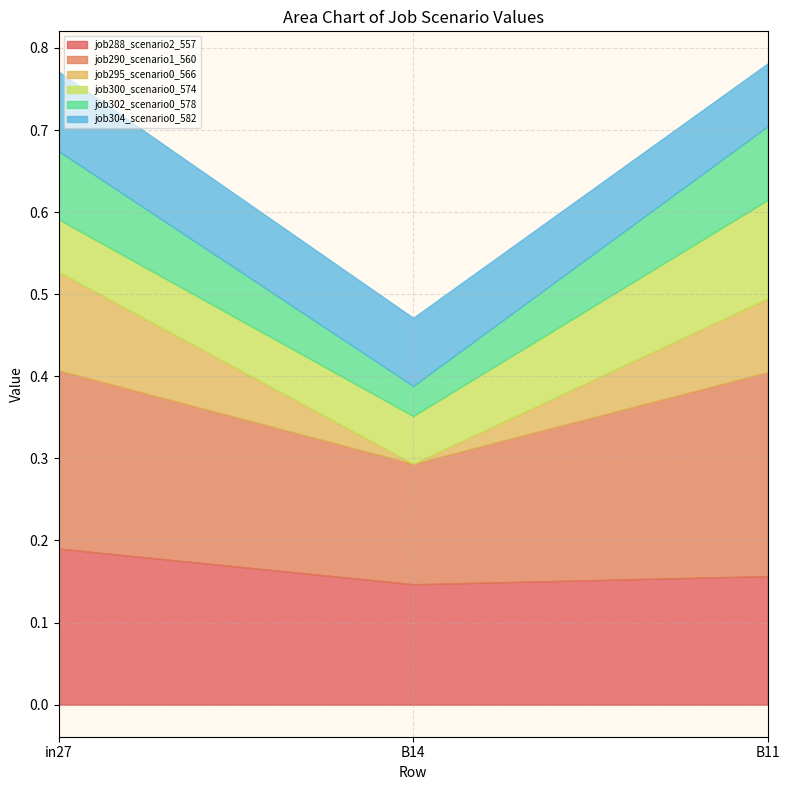

Is it true that job290_scenario1_560 equals 0.1 at in27?

False